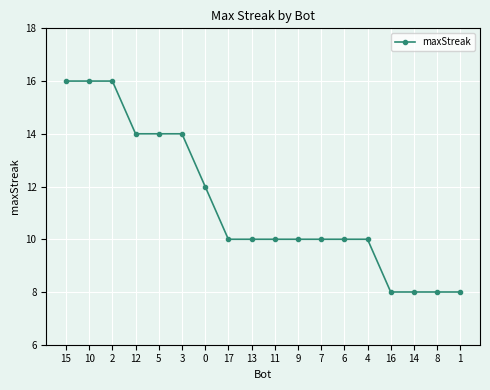

How many lines are shown in the chart?

1